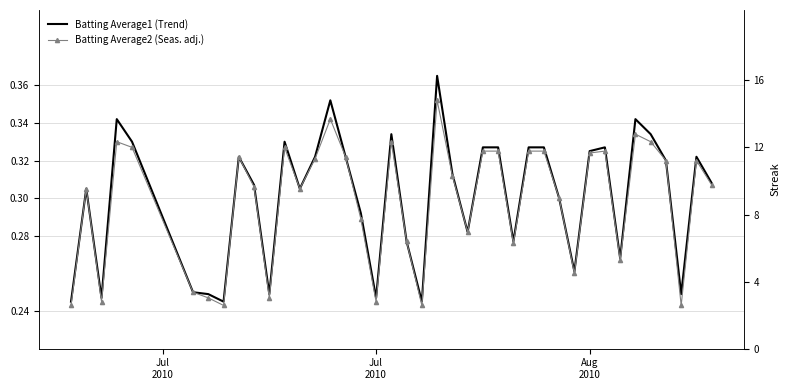

Reading left to right, transcribe all the data shown in this chart.

Batting Average1 (Trend): 0.2	0.3	0.2	0.3	0.3	0.2	0.2	0.2	0.3	0.3	0.2	0.3	0.3	0.3	0.4	0.3	0.3	0.2	0.3	0.3	0.2	0.4	0.3	0.3	0.3	0.3	0.3	0.3	0.3	0.3	0.3	0.3	0.3	0.3	0.3	0.3	0.3	0.2	0.3	0.3
Batting Average2 (Seas. adj.): 0.2	0.3	0.2	0.3	0.3	0.2	0.2	0.2	0.3	0.3	0.2	0.3	0.3	0.3	0.3	0.3	0.3	0.2	0.3	0.3	0.2	0.4	0.3	0.3	0.3	0.3	0.3	0.3	0.3	0.3	0.3	0.3	0.3	0.3	0.3	0.3	0.3	0.2	0.3	0.3